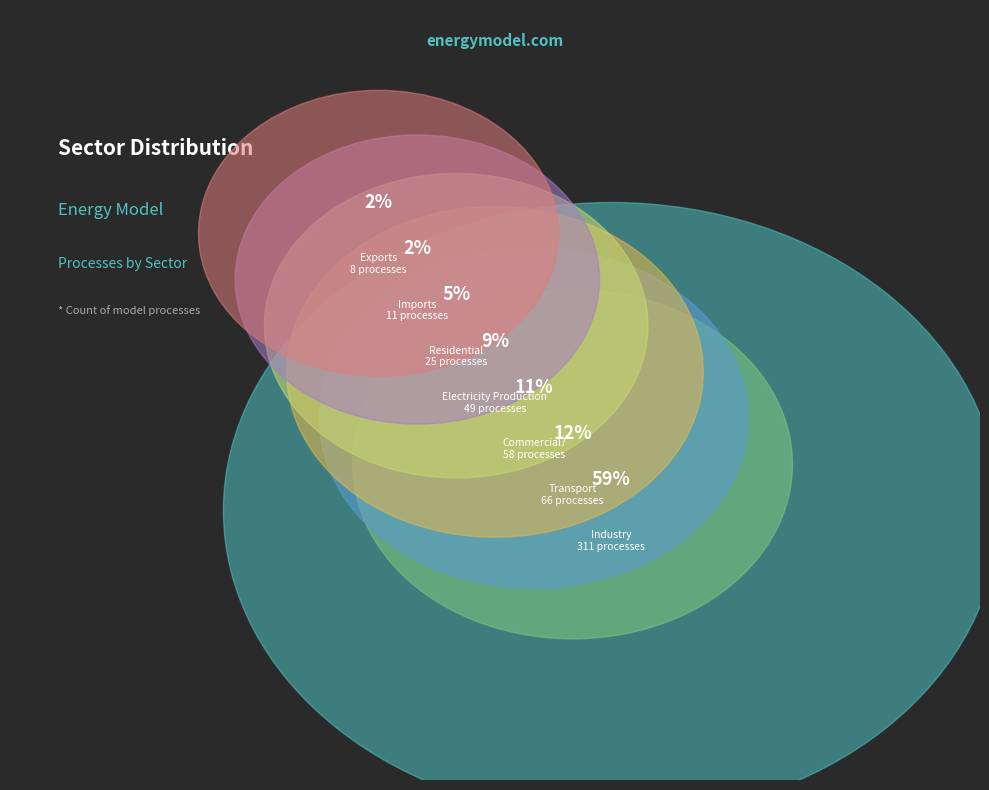

Rank the categories by value from lowest to highest.

Exports, Imports, Residential, Electricity Production, Commercial?, Transport, Industry